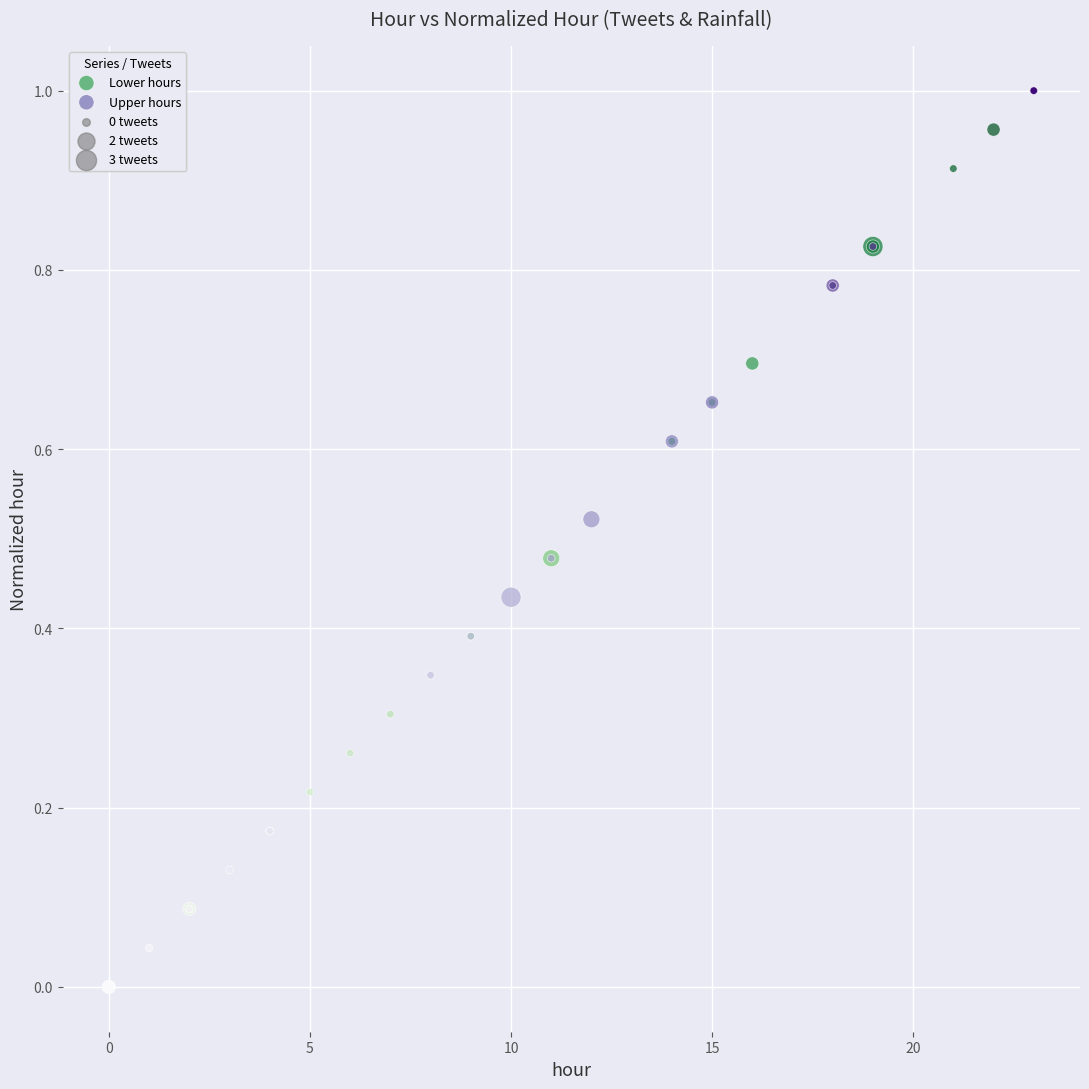

Which series reaches the minimum Y coordinate?

Upper hours